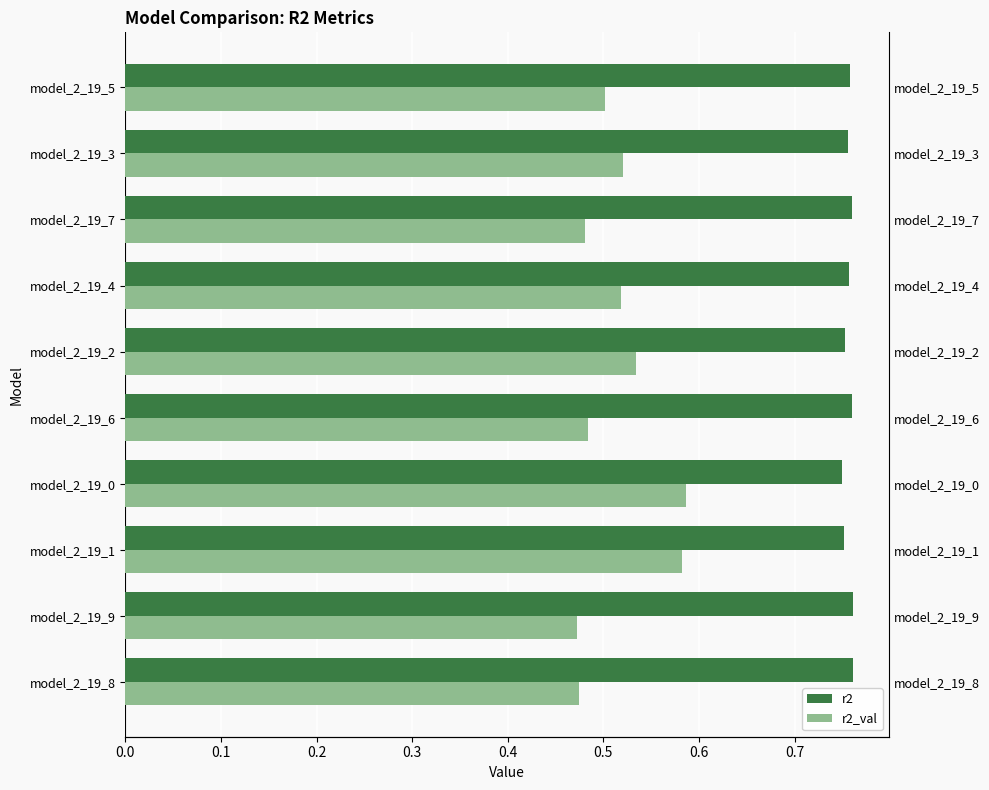

Count the number of categories in the chart.

10